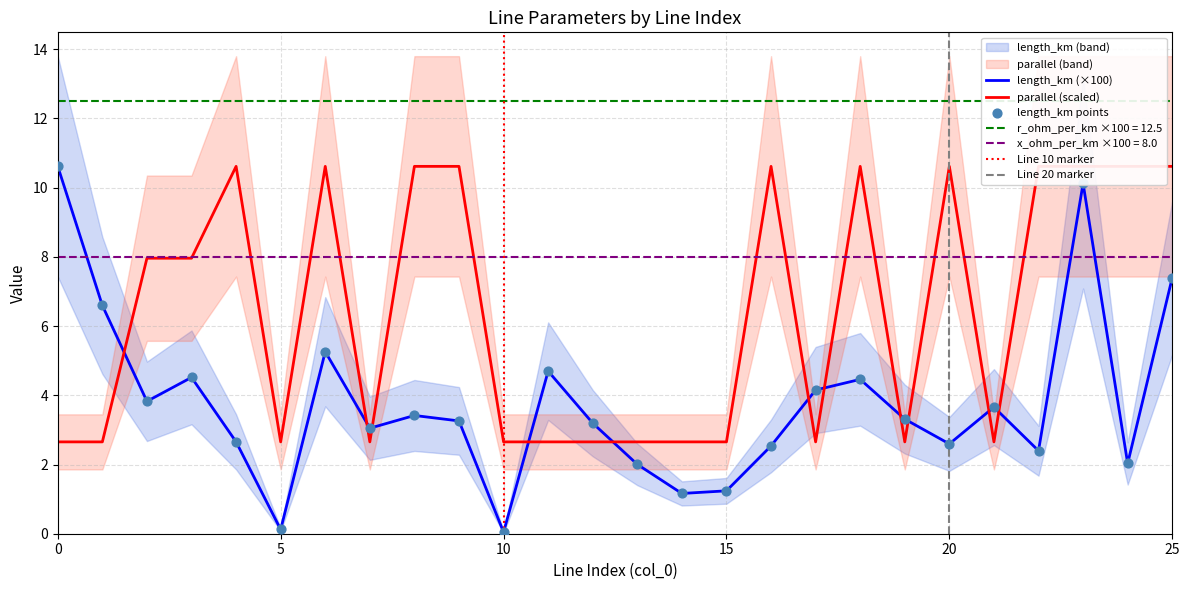

Which series has the largest total across all categories?

parallel